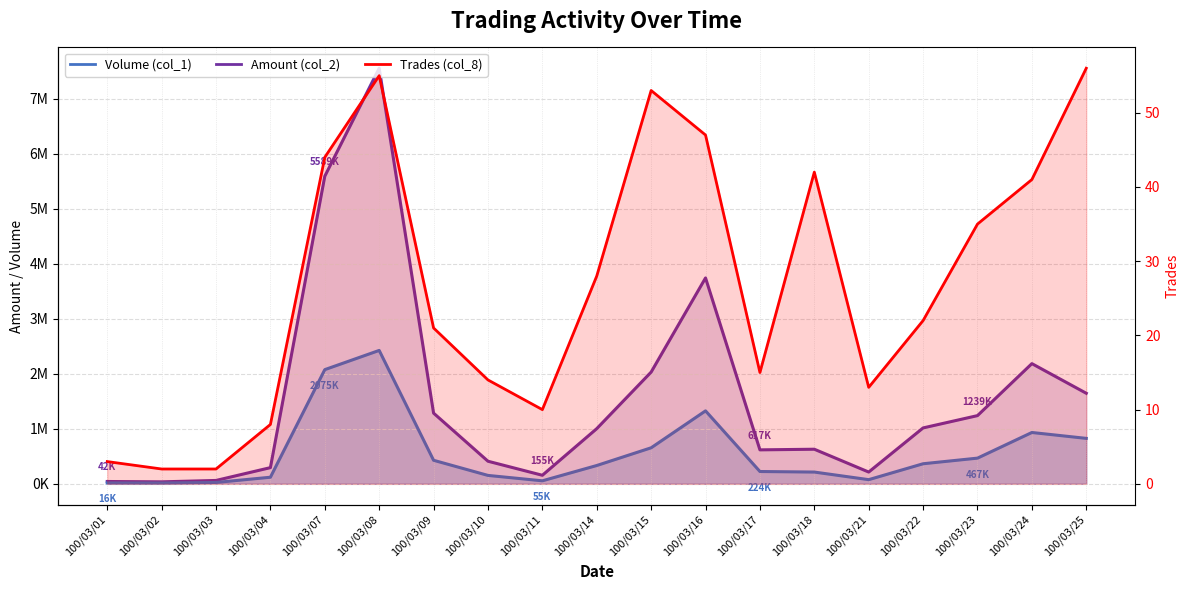

True or false: Volume (col_1) and Amount (col_2) intersect in this chart.

False